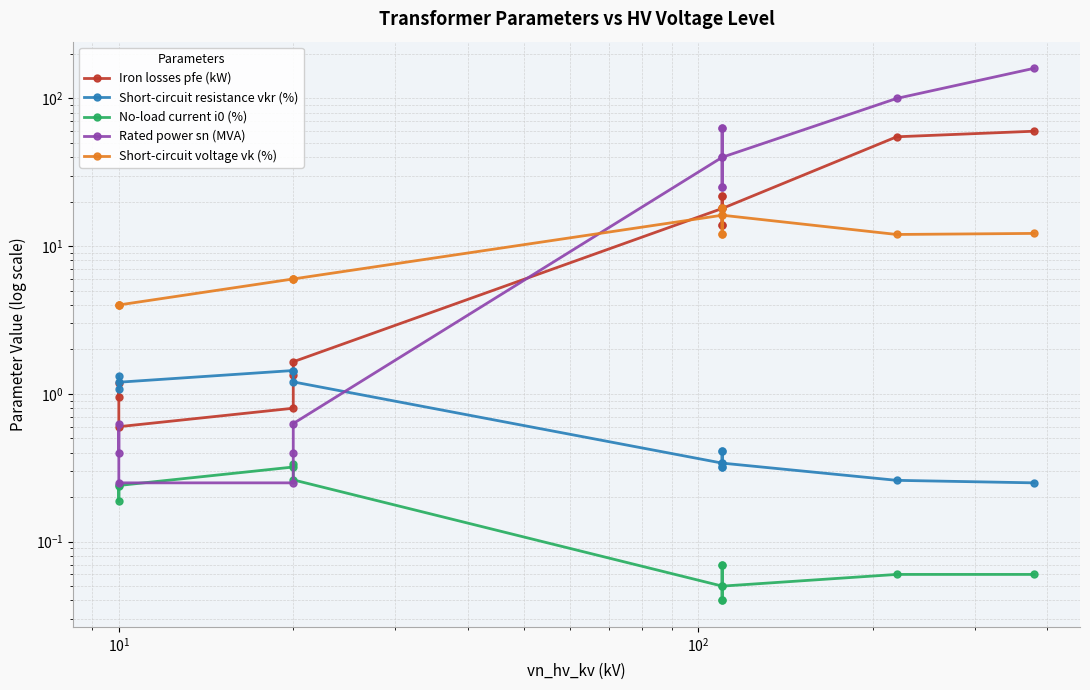

Count the number of categories in the chart.

14